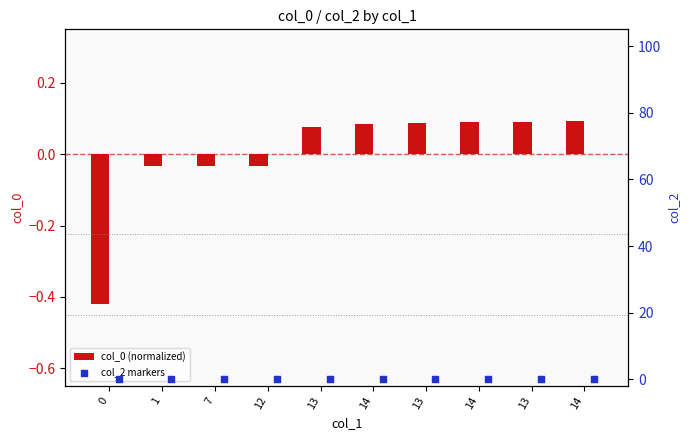

Which series reaches the minimum Y coordinate?

col_0 (normalized)